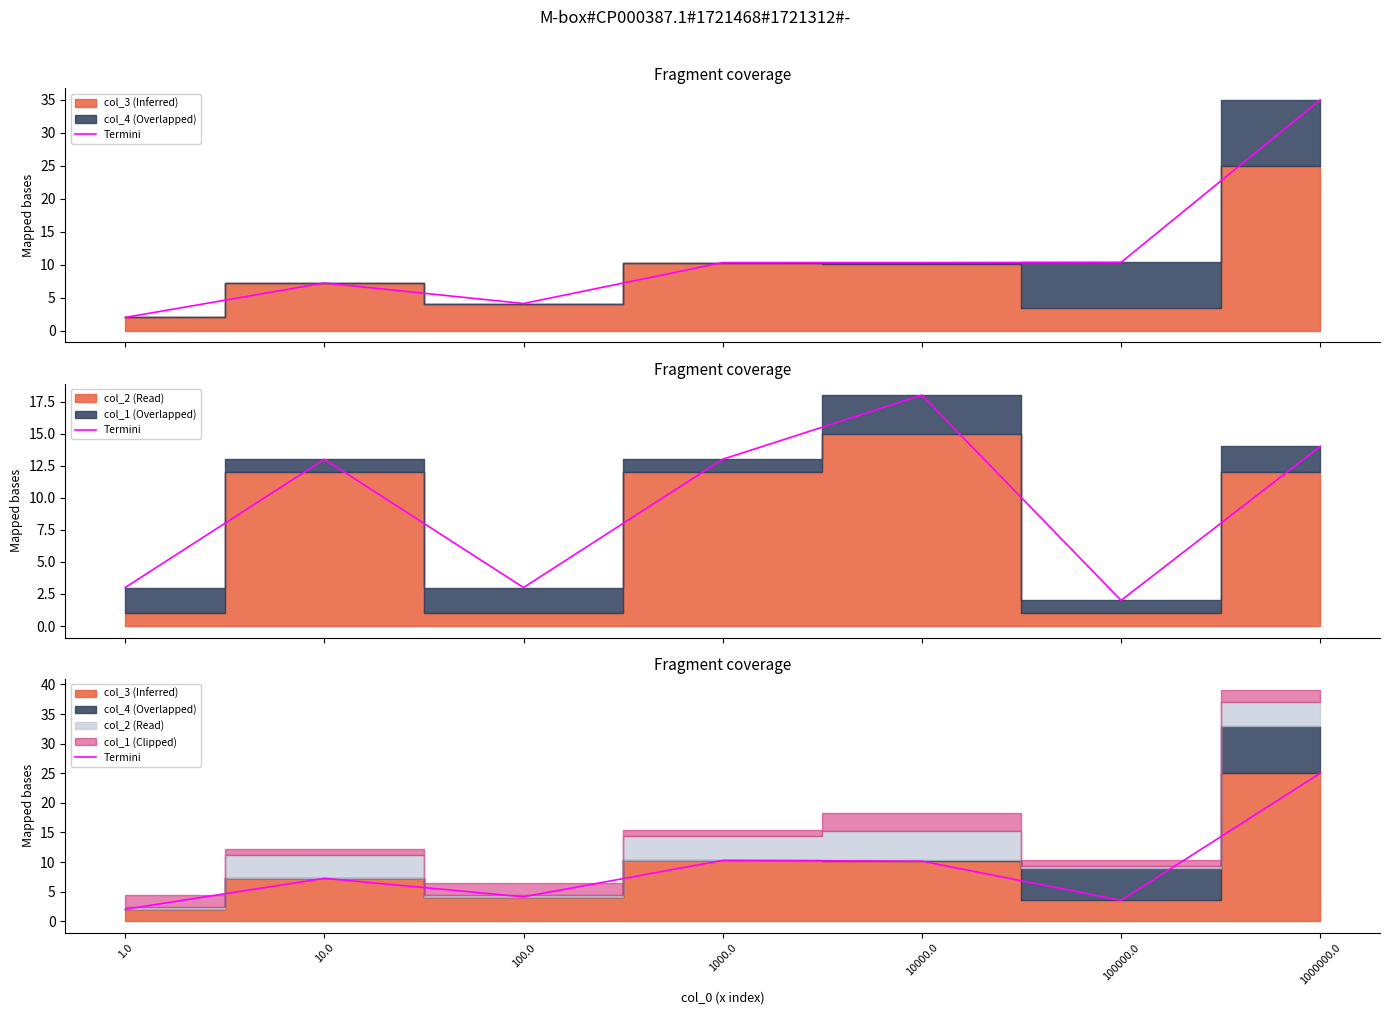

What is the change in value from 10.0 to 100.0?

-3.1